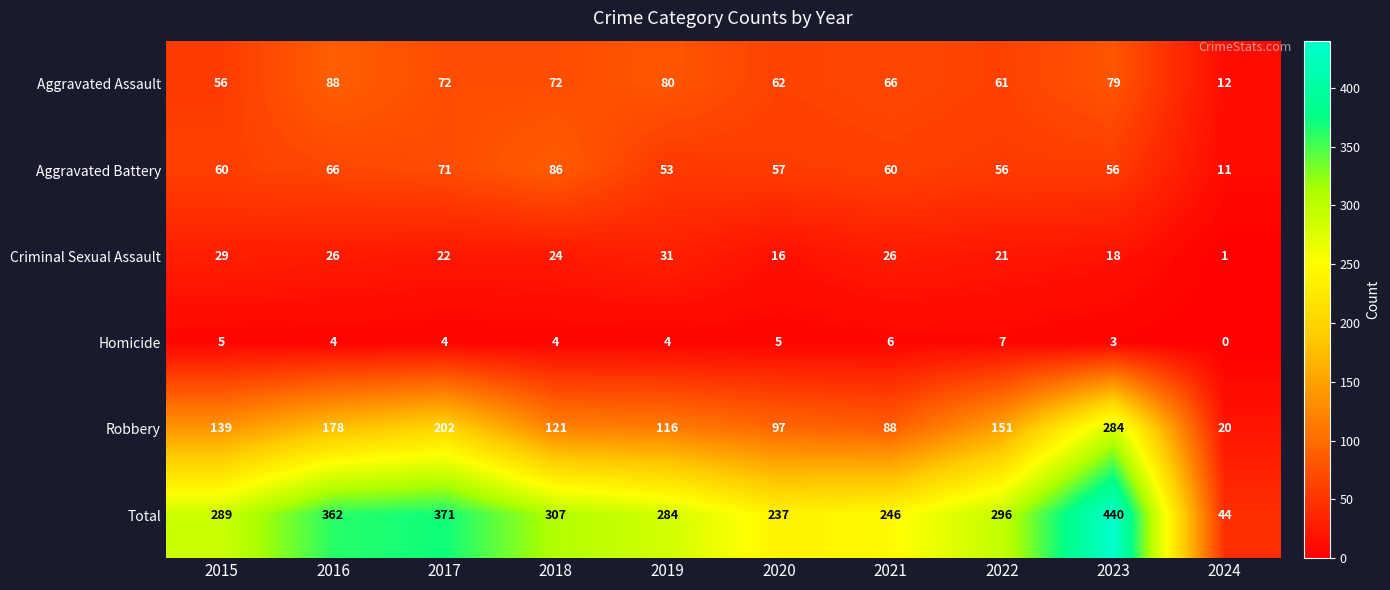

Which category has the lowest value across all series?

2024